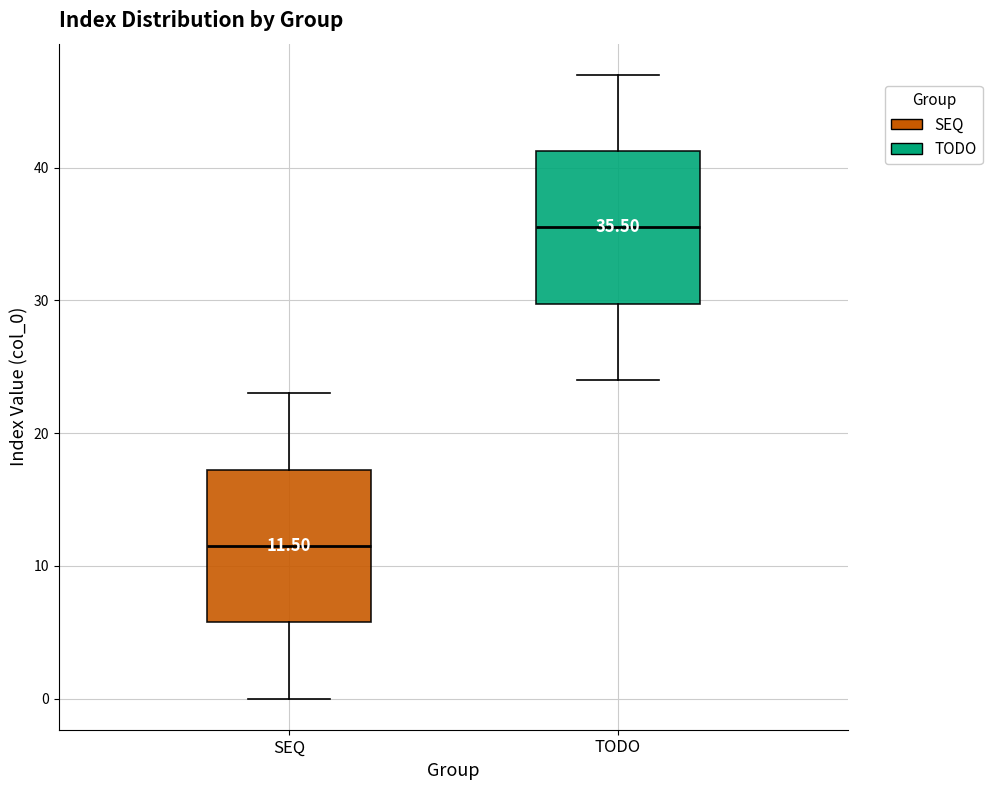

Which box's median line is the highest?

TODO